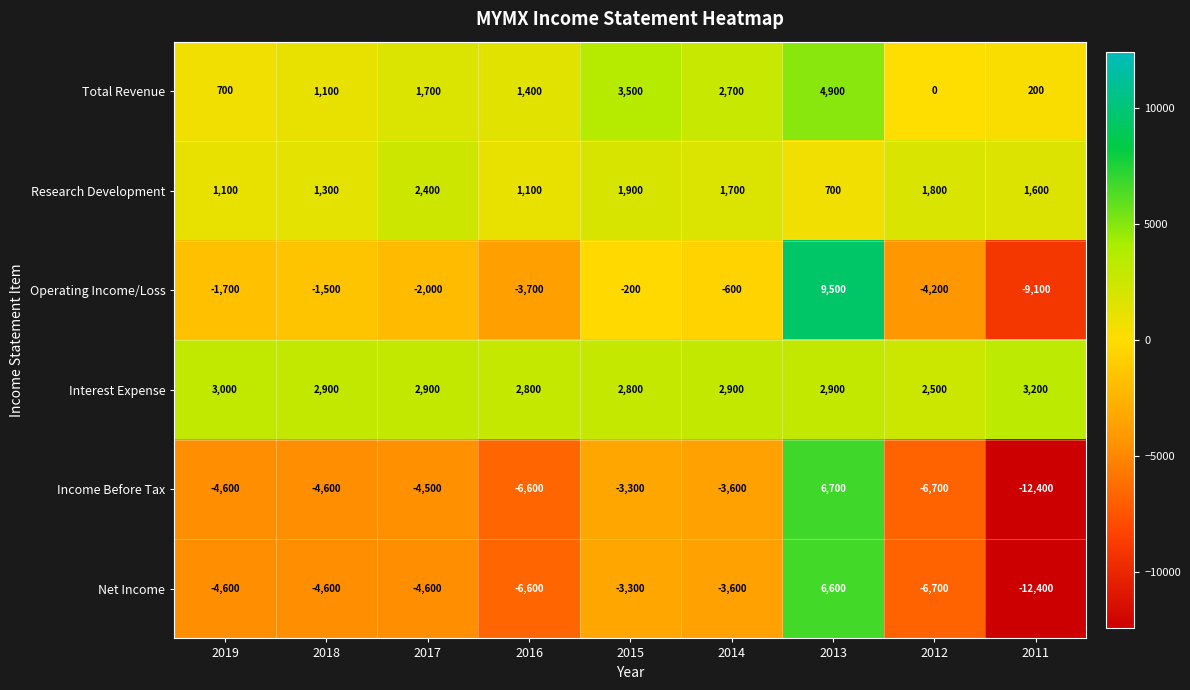

How many positive values does the Income Before Tax series have?

1